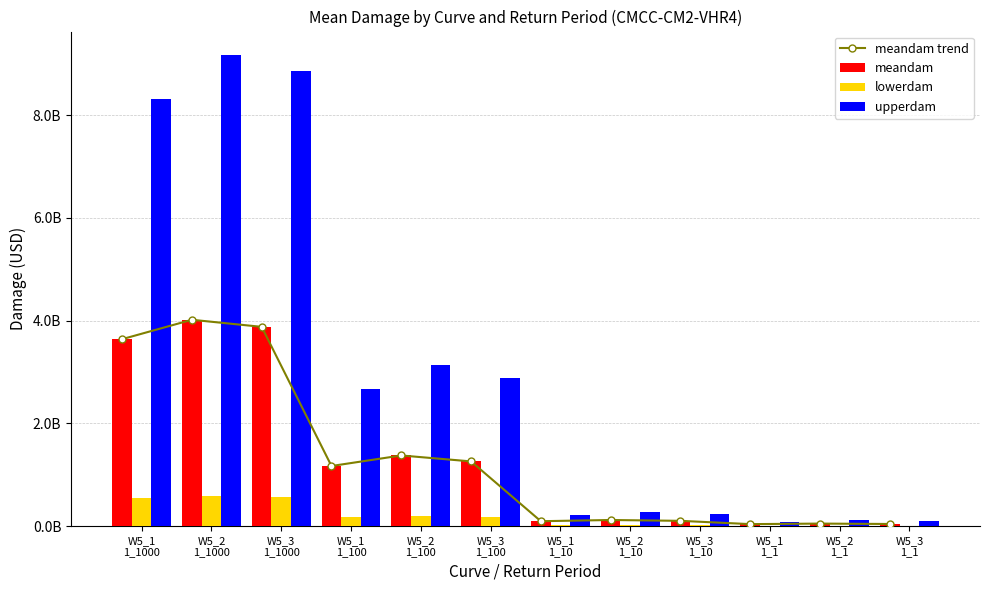

What is the difference between the maximum and minimum values in the upperdam series?

9077909562.6